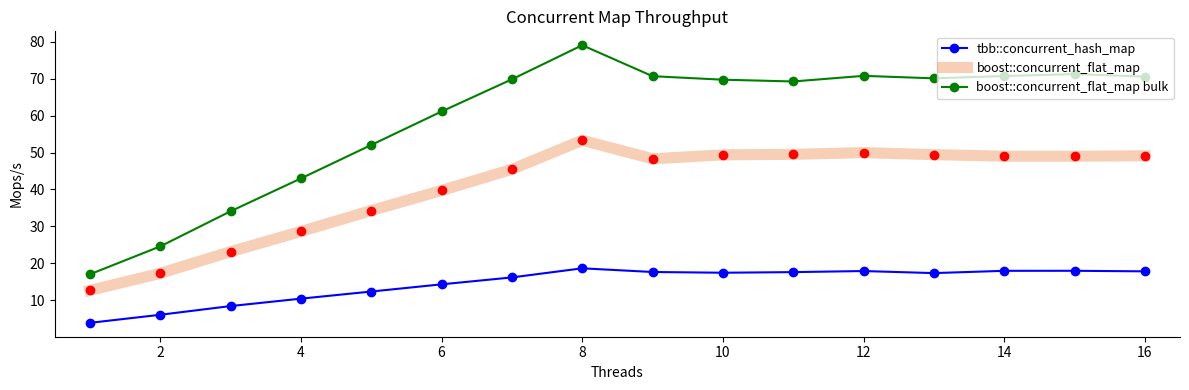

Rank the series by their average value, from lowest to highest.

tbb::concurrent_hash_map, boost::concurrent_flat_map, boost::concurrent_flat_map bulk